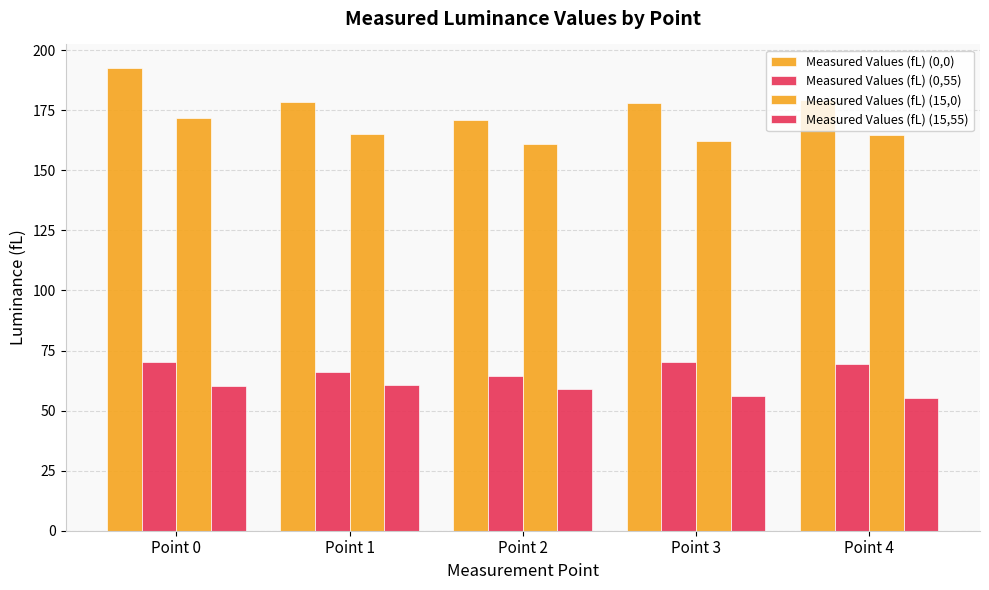

What is the difference between the Measured Values (fL) (15,0) values at Point 1 and Point 4?

0.1